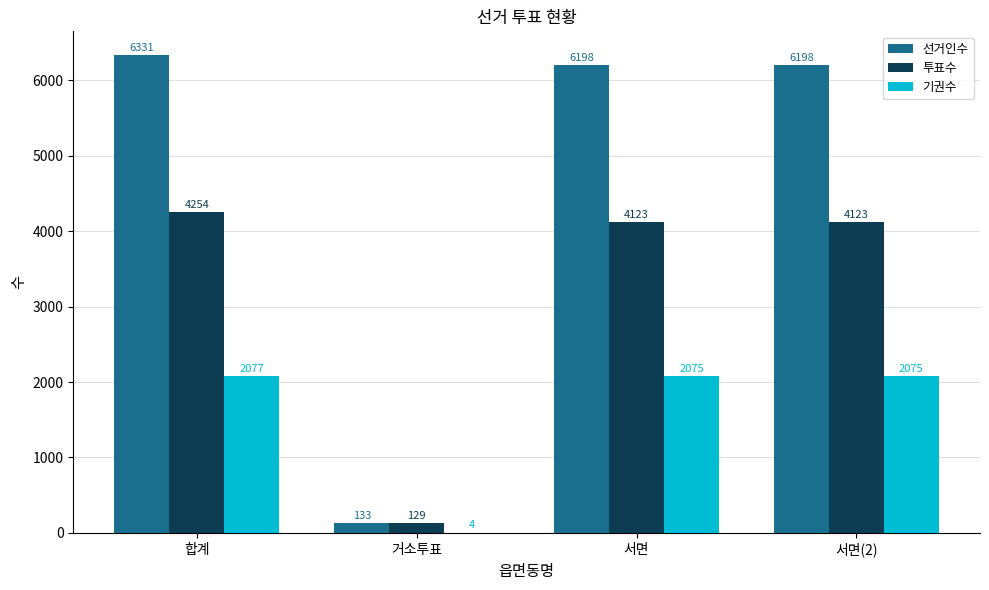

True or false: 투표수 has a value of 4254 at 합계.

True